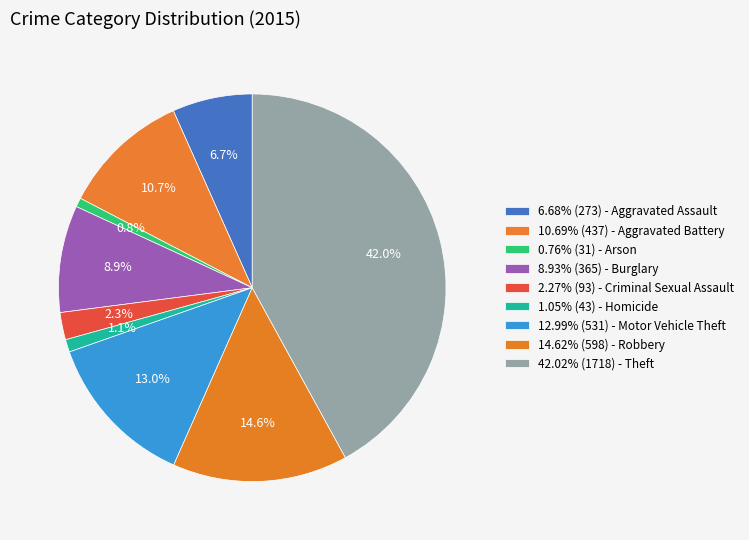

How many segments does this pie chart have?

9